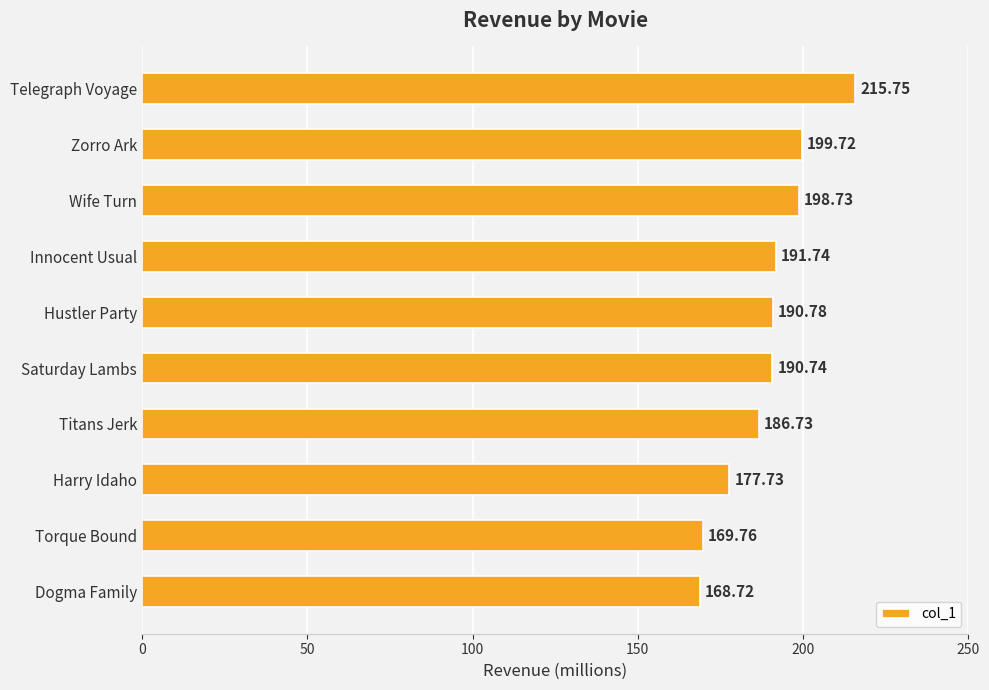

List the labels in order of value, smallest first.

Dogma Family, Torque Bound, Harry Idaho, Titans Jerk, Saturday Lambs, Hustler Party, Innocent Usual, Wife Turn, Zorro Ark, Telegraph Voyage